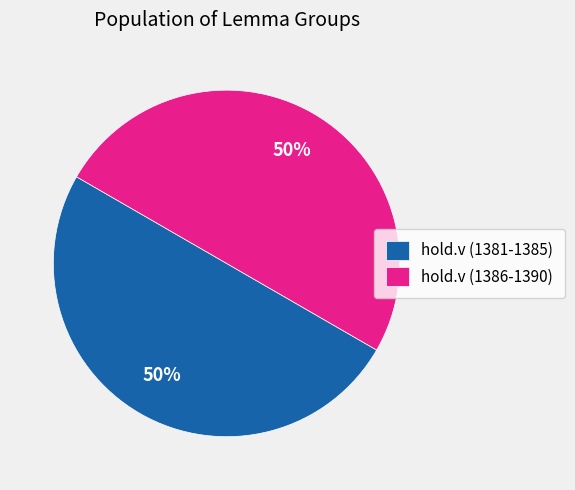

Combined, do hold.v (1381-1385) and hold.v (1386-1390) account for over 50%?

Yes